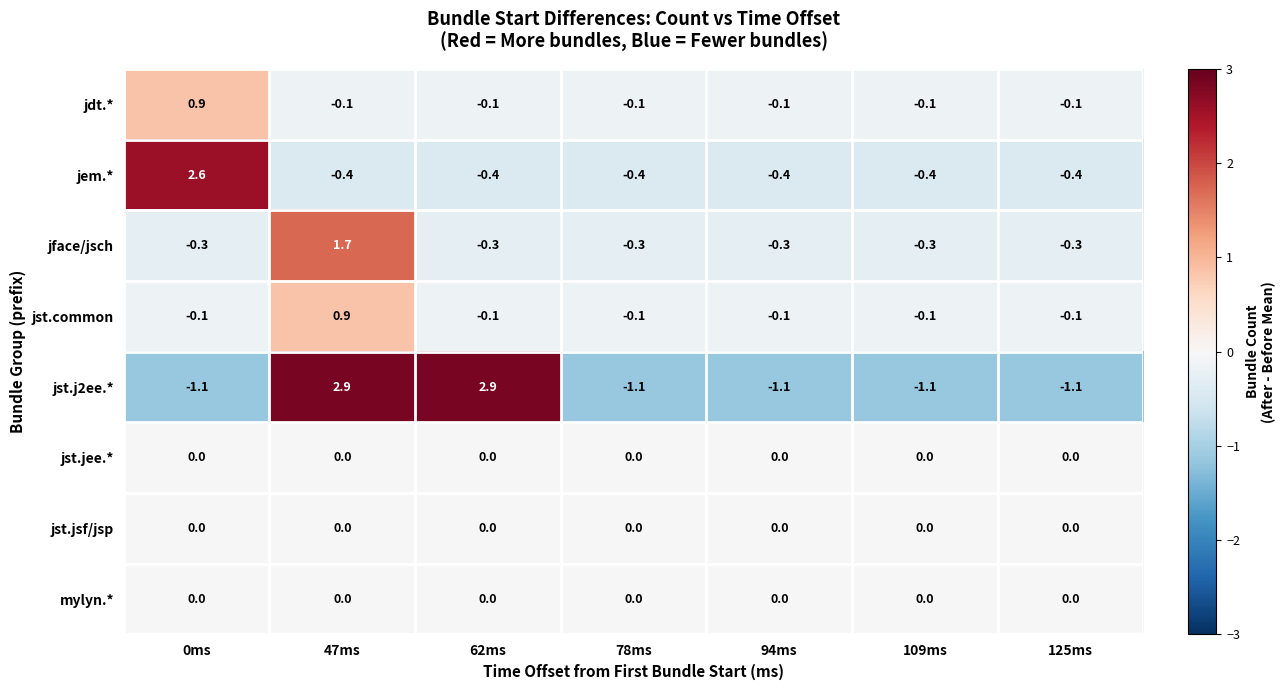

What is the maximum value for jdt.*?

0.9